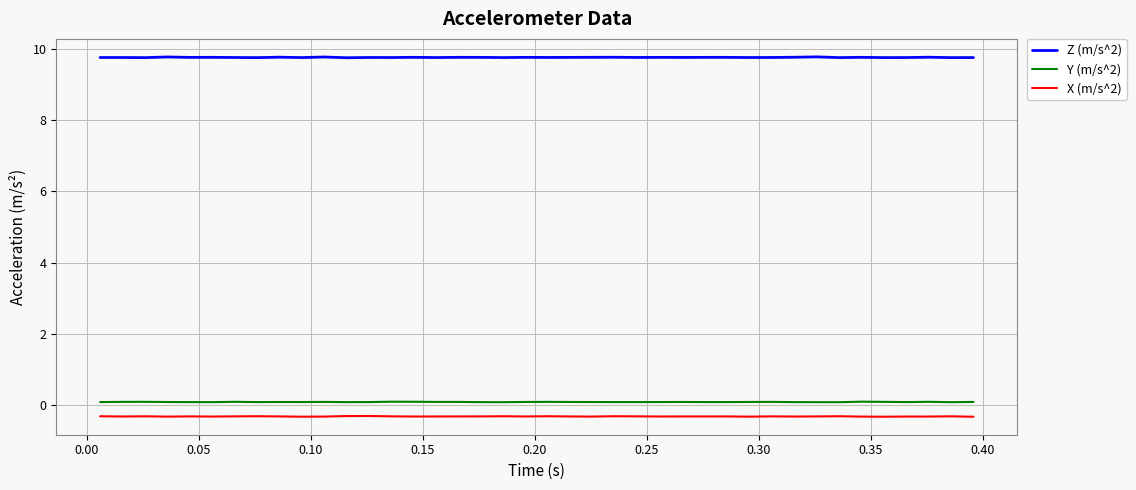

True or false: Y (m/s^2) and Z (m/s^2) cross at least once.

False